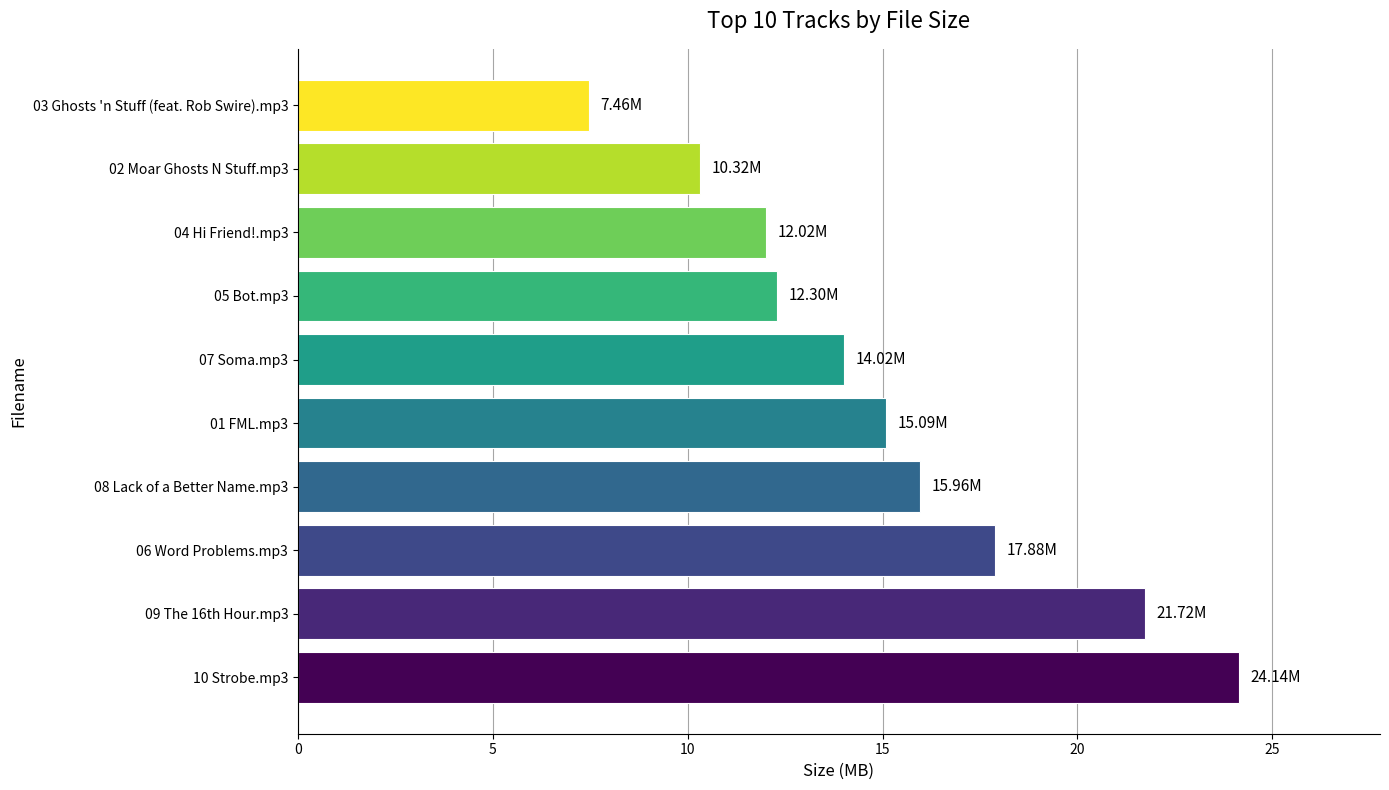

What is the difference between the second highest and second lowest values?

11.4